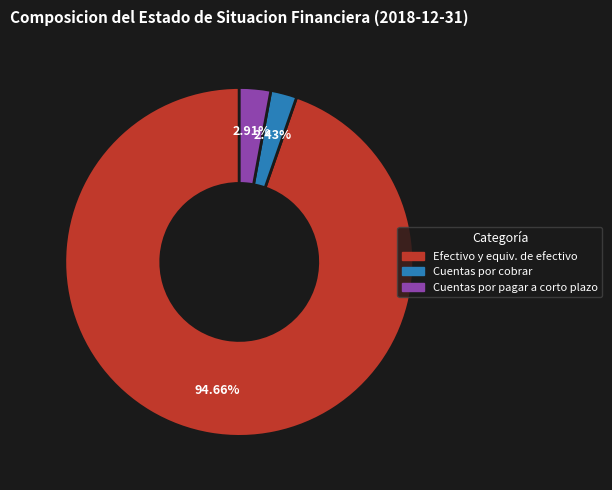

Is there any slice that represents more than half of the pie?

Yes